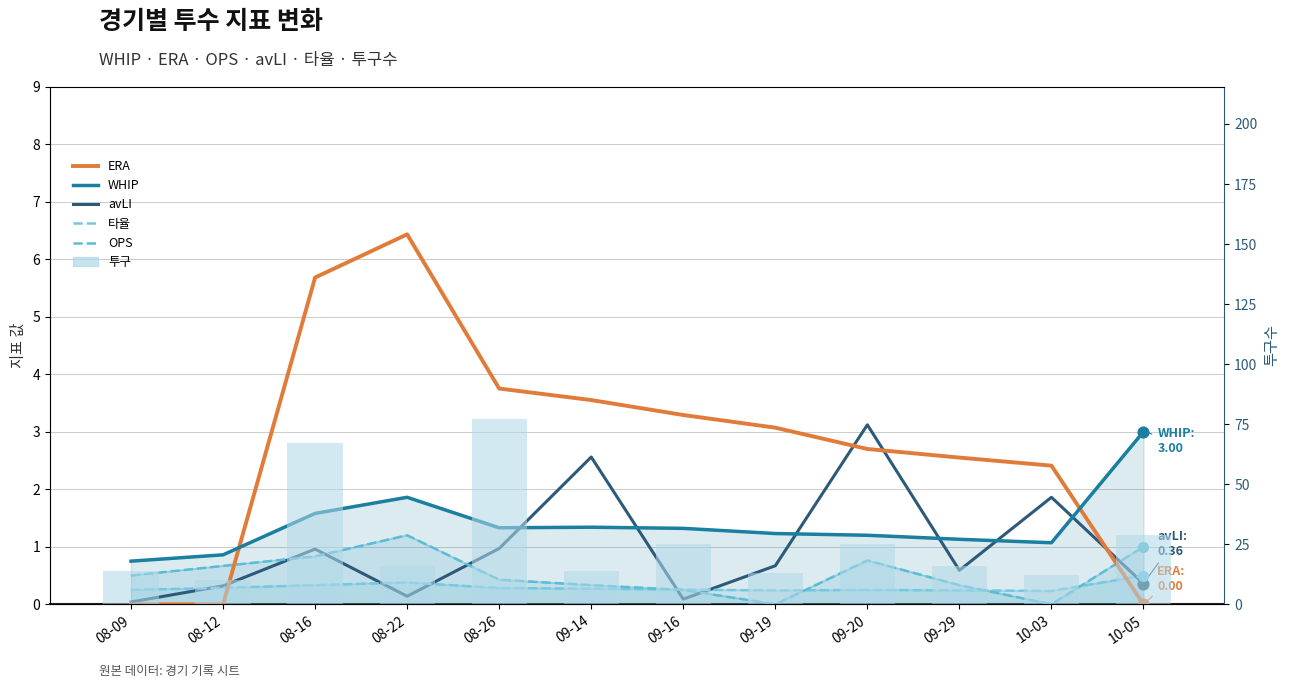

What are all the series names shown in the legend?

ERA, WHIP, avLI, 타율, OPS, 투구